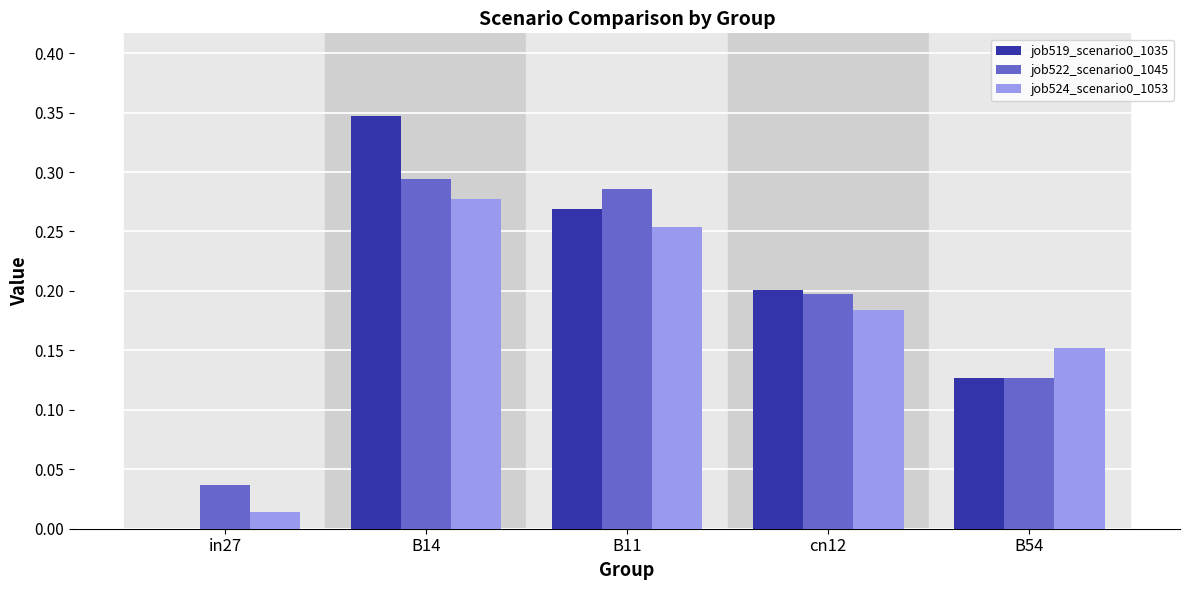

How many data points in job519_scenario0_1035 are above 0?

4